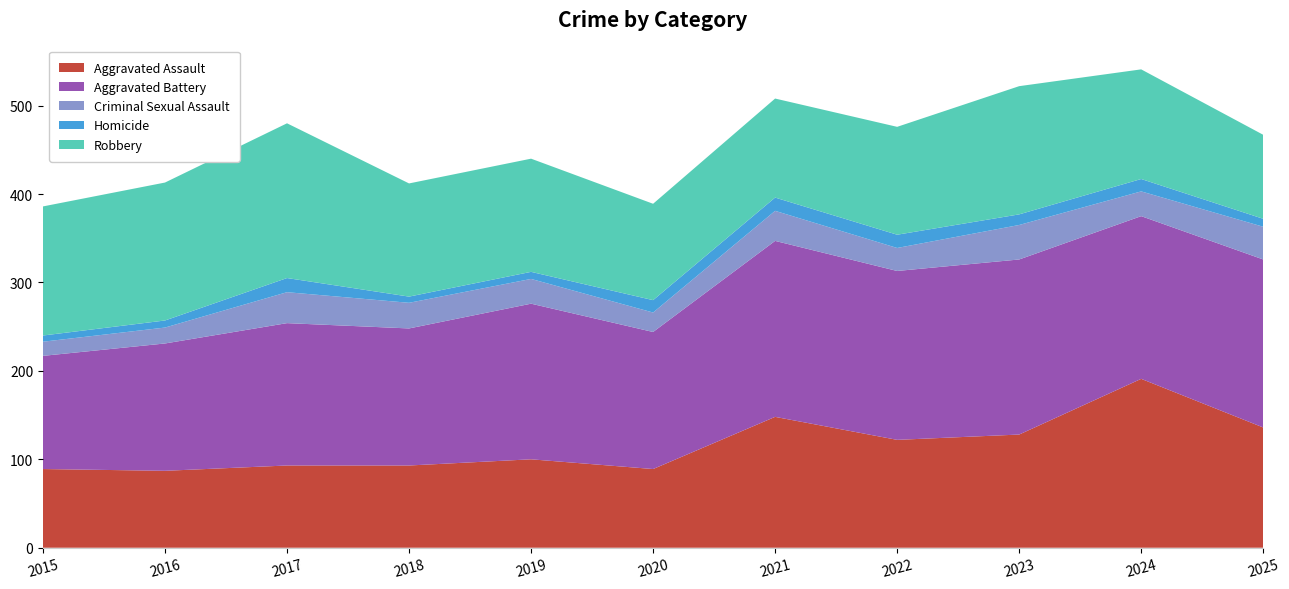

How many lines are shown in the chart?

5